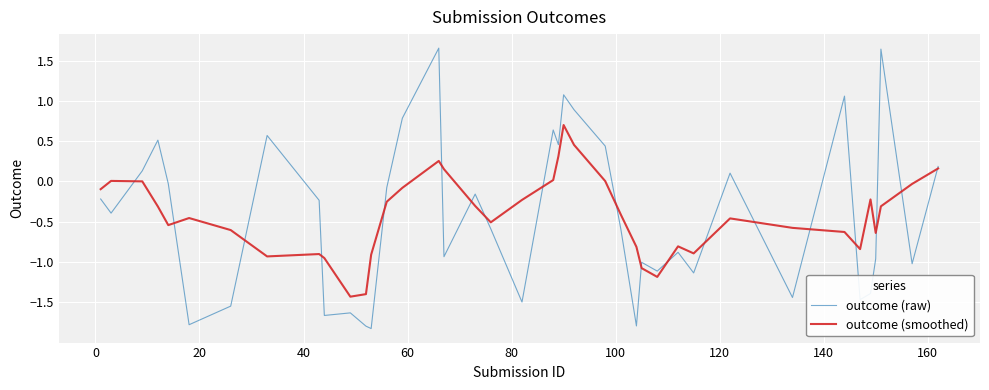

How many values in the outcome (raw) series are below 0?

26